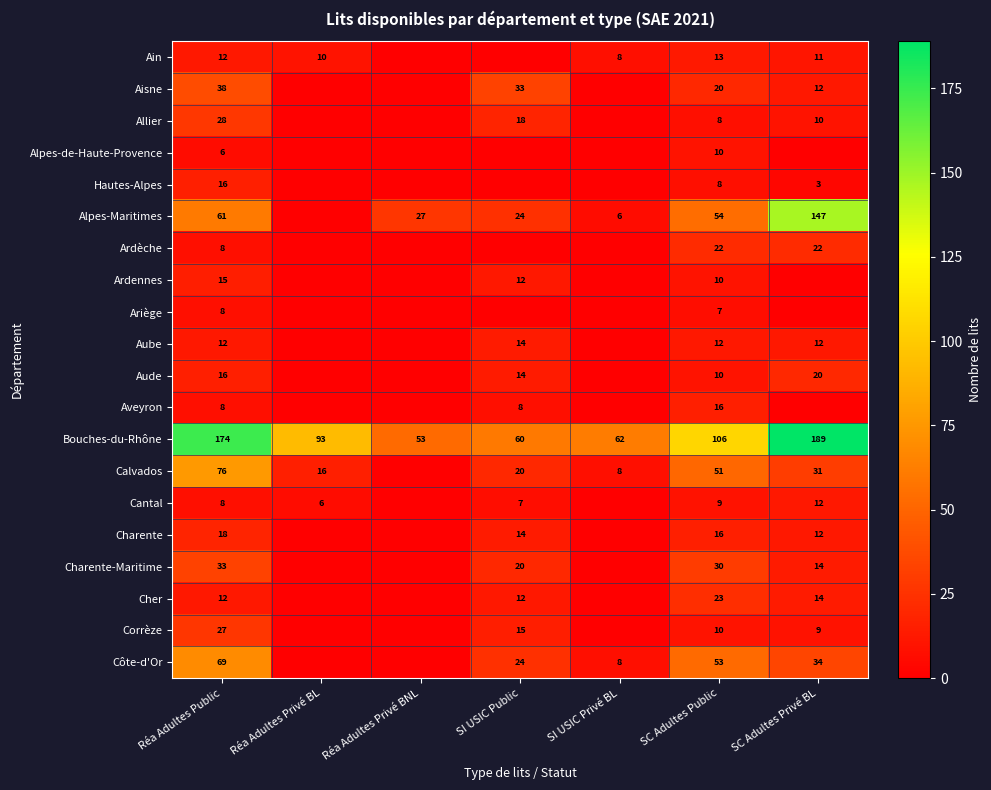

How many distinct data groups are displayed?

20